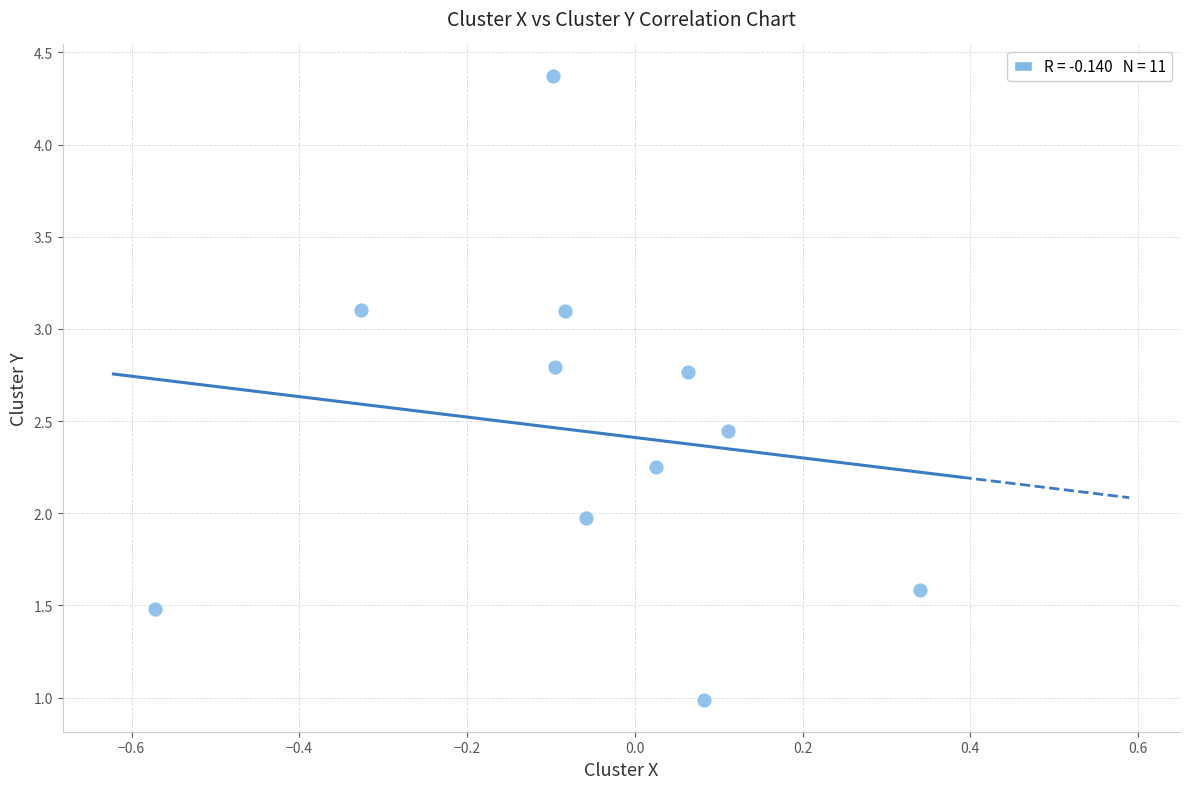

What is the range of X values (max minus min)?

0.9